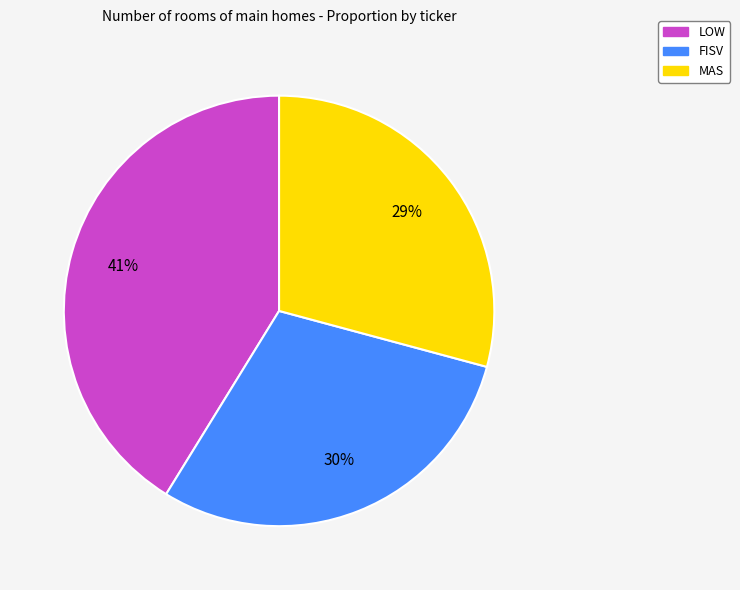

Do MAS and LOW together represent more than half of the pie?

Yes